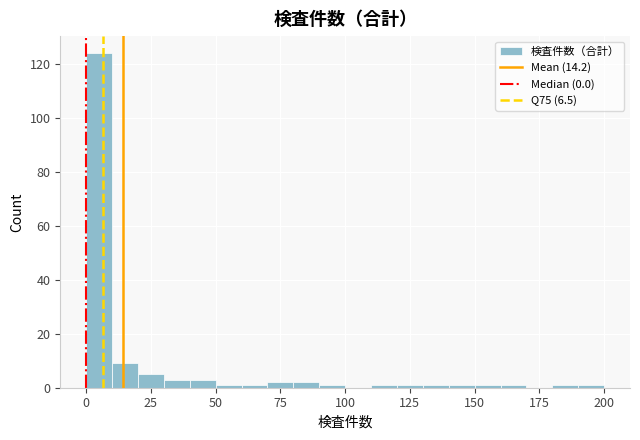

Read against the x-axis, roughly where is the centre of the tallest bar?

5